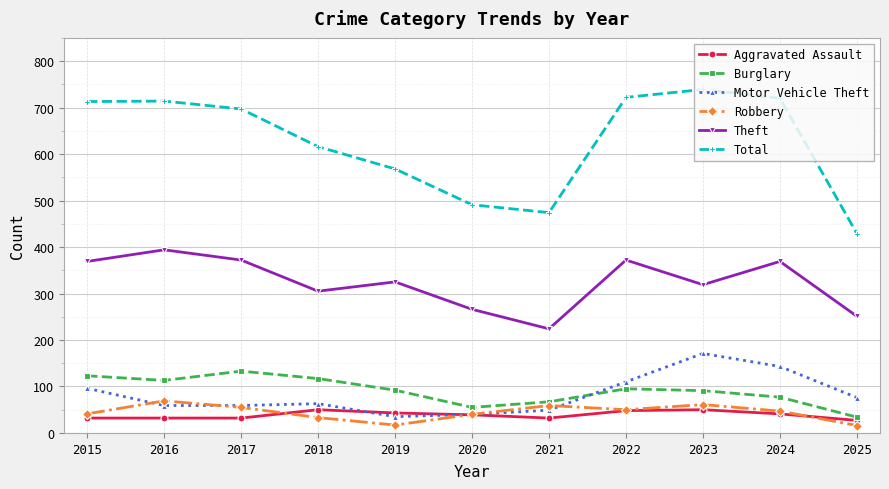

How many values in the Total series are below 697?

5